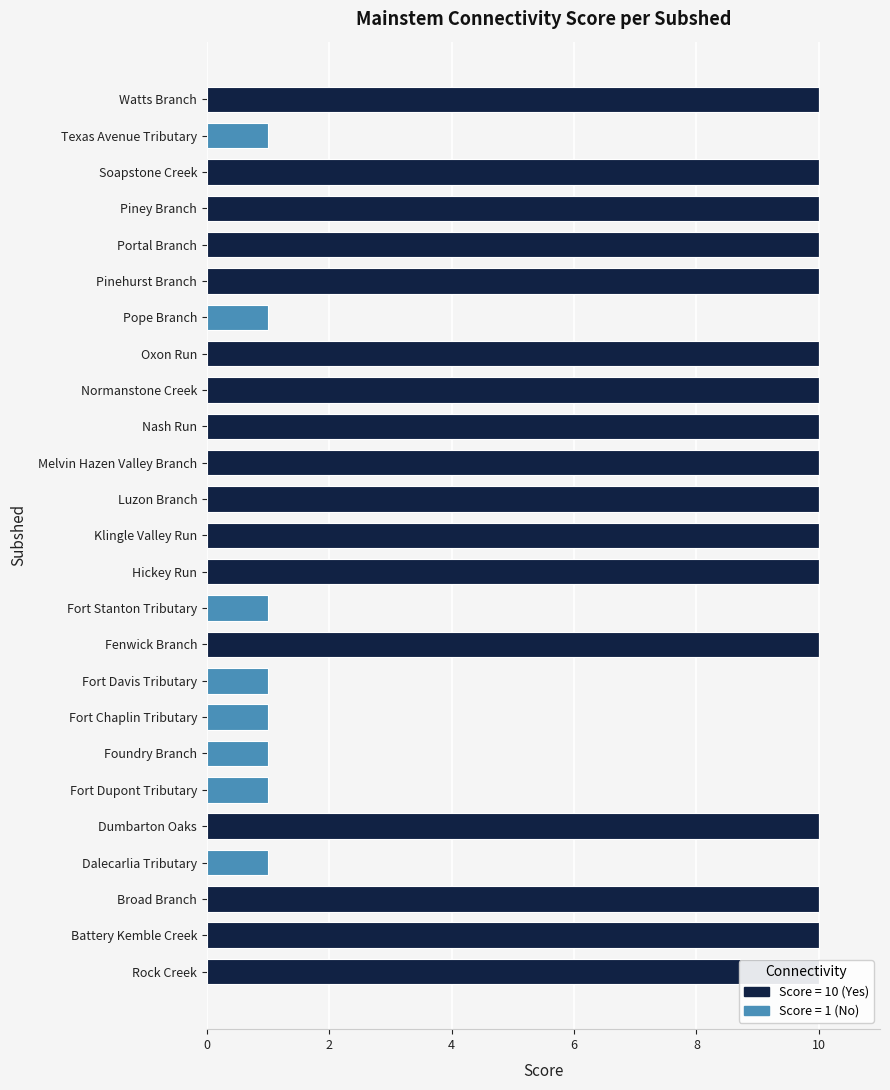

Reading left to right, extract all data points from this chart.

Score = 10 (Yes): 10	10	10	0	10	0	0	0	0	10	0	10	10	10	10	10	10	10	0	10	10	10	10	0	10
Score = 1 (No): 0	0	0	1	0	1	1	1	1	0	1	0	0	0	0	0	0	0	1	0	0	0	0	1	0